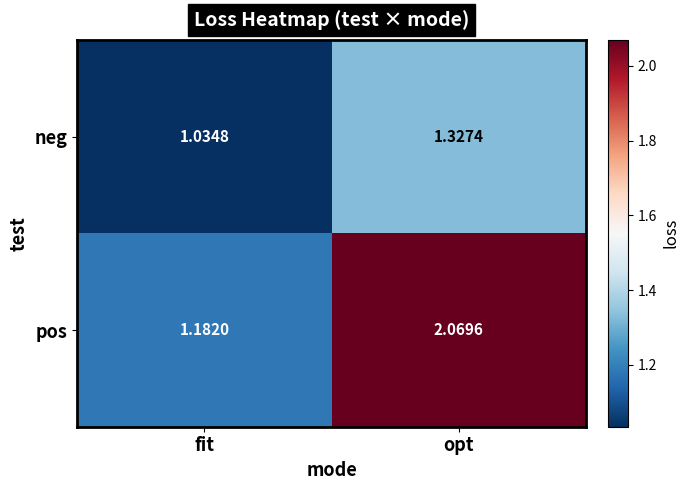

At which label is neg closest to 1?

fit